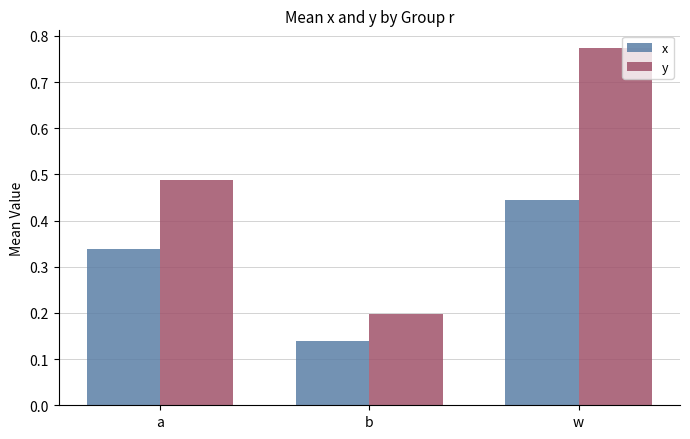

Between b and w, which series saw the biggest shift?

y